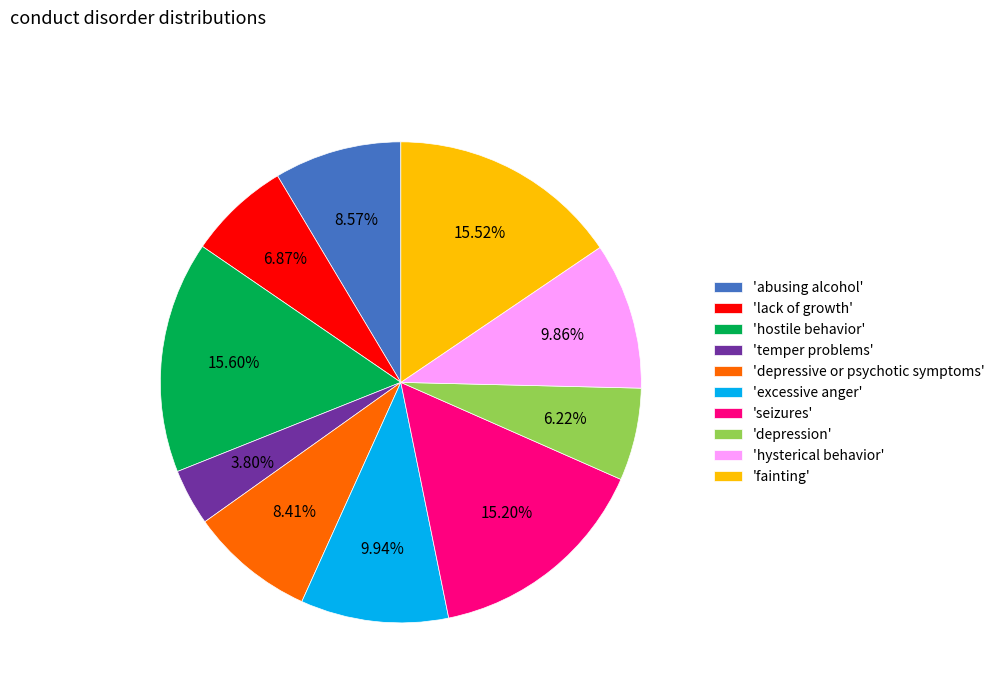

Which category has the smallest portion of the pie?

'temper problems'